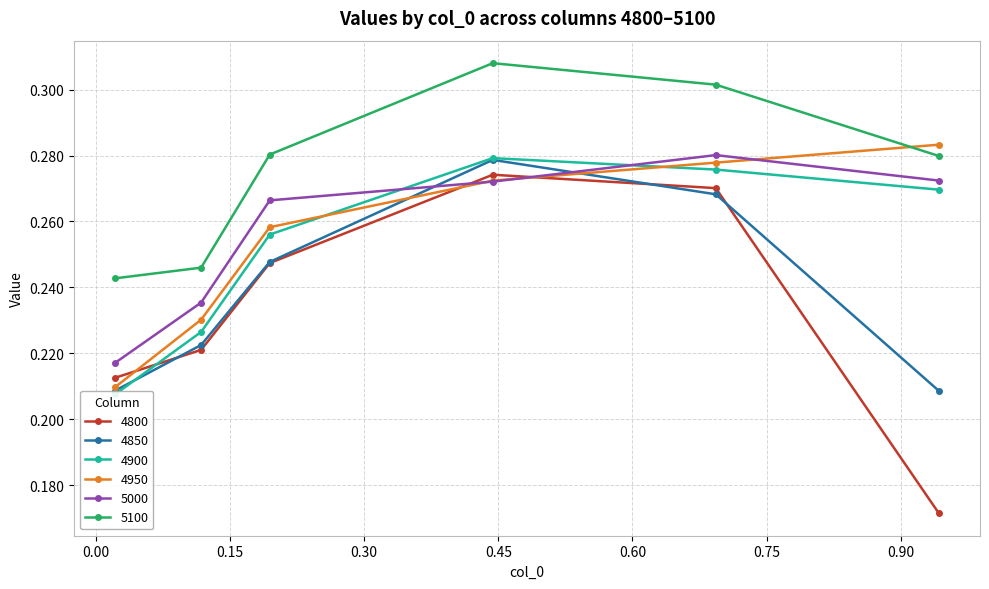

Reading left to right, transcribe all the data shown in this chart.

4800: 0.02191780821917808=0.2	0.1178082191780822=0.2	0.1945205479452055=0.2	0.4438356164383562=0.3	0.6931506849315069=0.3	0.9424657534246575=0.2
4850: 0.02191780821917808=0.2	0.1178082191780822=0.2	0.1945205479452055=0.2	0.4438356164383562=0.3	0.6931506849315069=0.3	0.9424657534246575=0.2
4900: 0.02191780821917808=0.2	0.1178082191780822=0.2	0.1945205479452055=0.3	0.4438356164383562=0.3	0.6931506849315069=0.3	0.9424657534246575=0.3
4950: 0.02191780821917808=0.2	0.1178082191780822=0.2	0.1945205479452055=0.3	0.4438356164383562=0.3	0.6931506849315069=0.3	0.9424657534246575=0.3
5000: 0.02191780821917808=0.2	0.1178082191780822=0.2	0.1945205479452055=0.3	0.4438356164383562=0.3	0.6931506849315069=0.3	0.9424657534246575=0.3
5100: 0.02191780821917808=0.2	0.1178082191780822=0.2	0.1945205479452055=0.3	0.4438356164383562=0.3	0.6931506849315069=0.3	0.9424657534246575=0.3